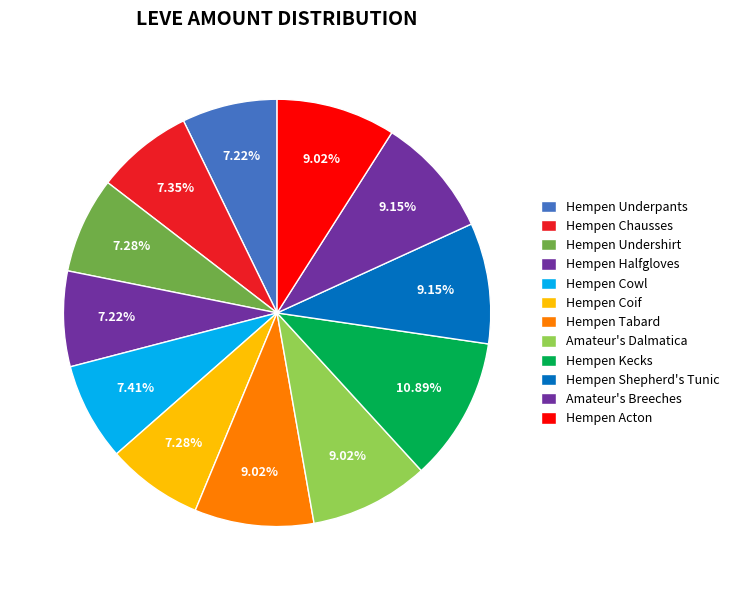

What is the largest slice in the pie chart?

Hempen Kecks